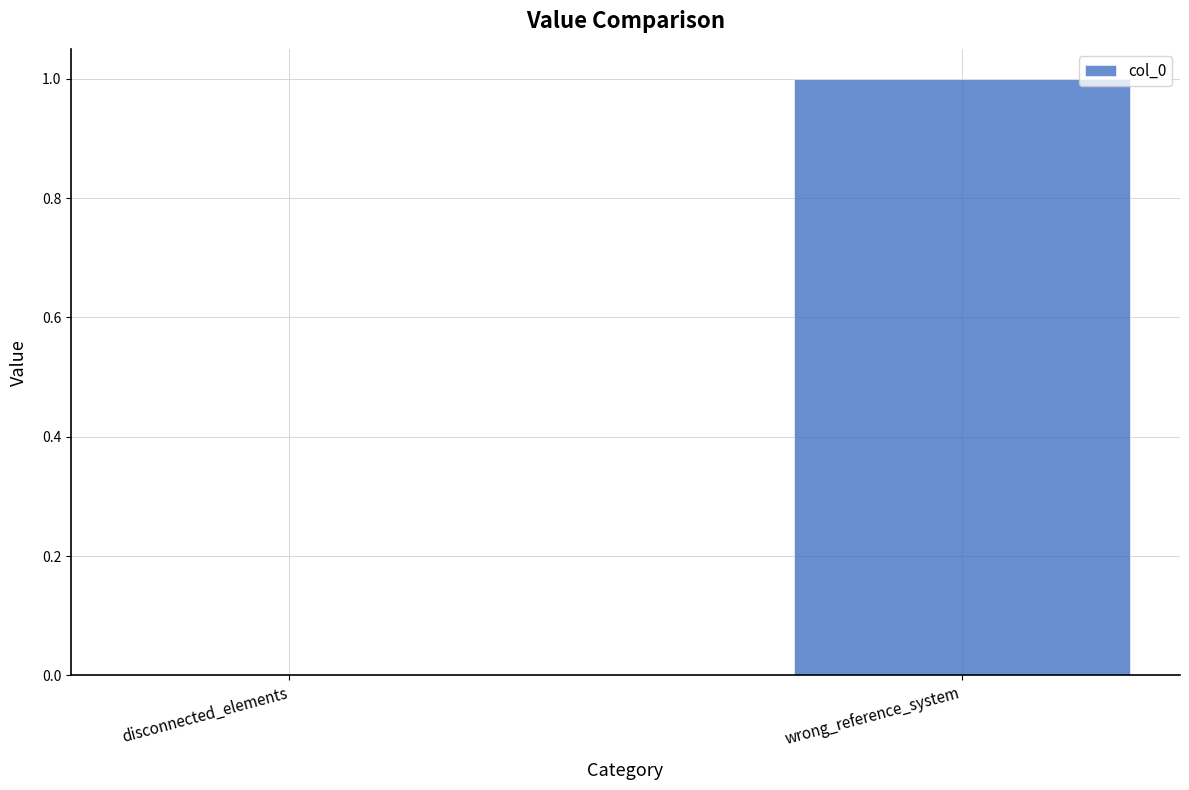

What is the difference between the values at disconnected_elements and wrong_reference_system?

1